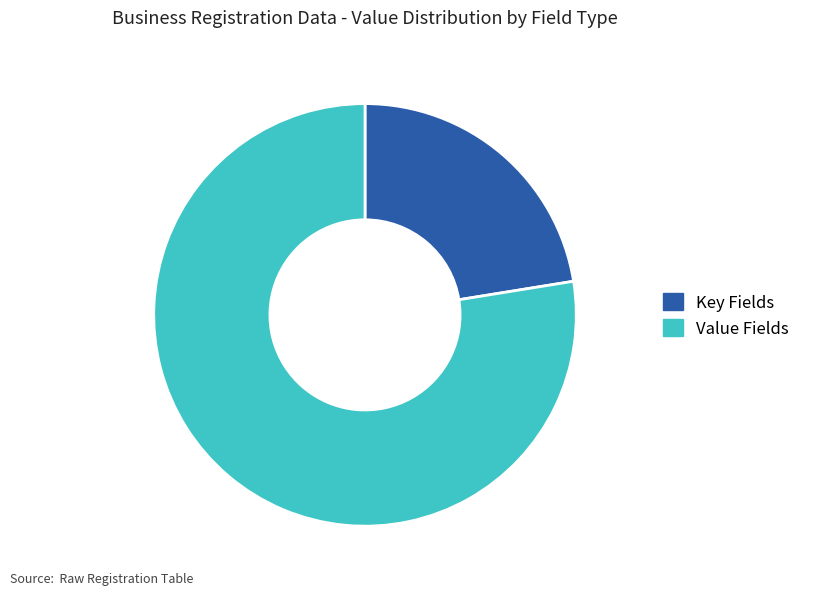

What is the smallest slice in the pie chart?

Key Fields